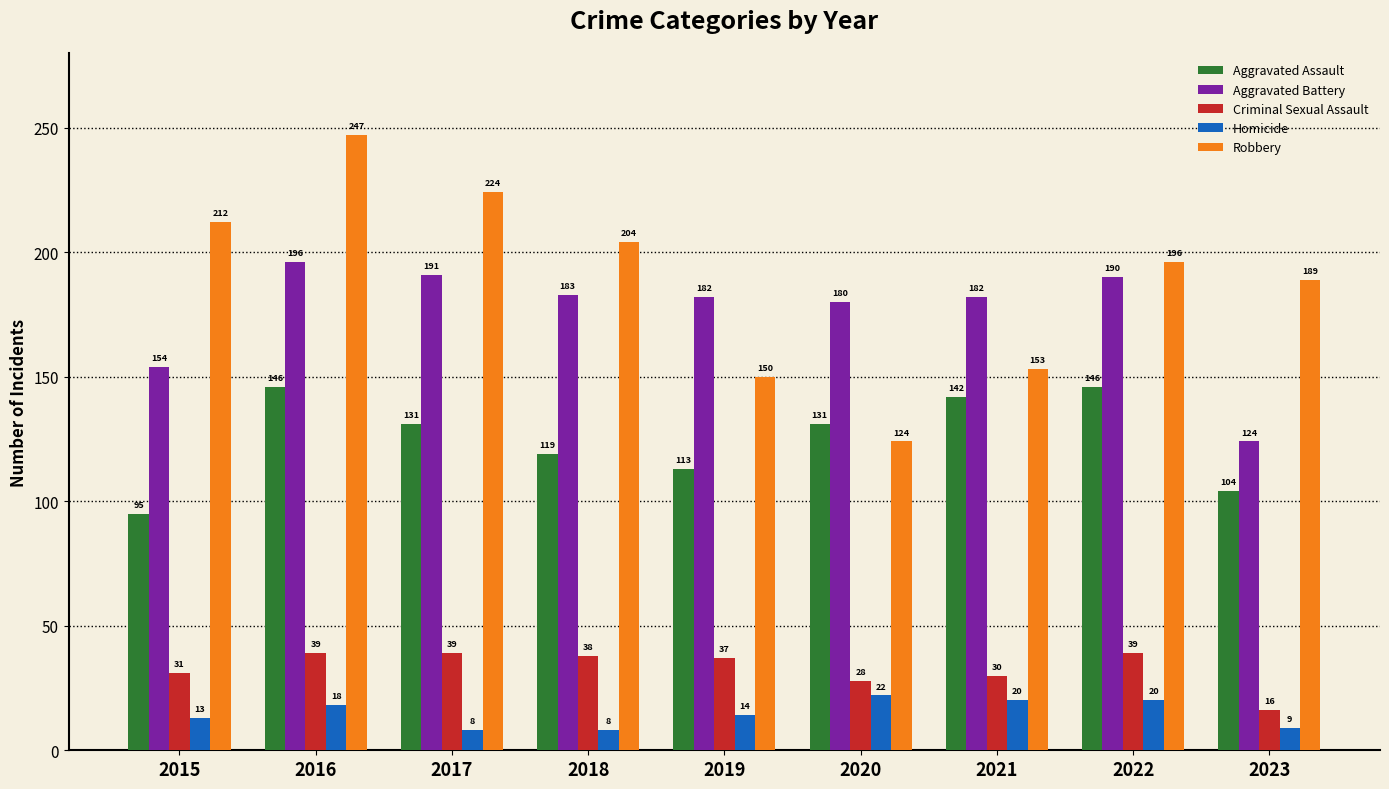

What is the spread (max minus min) of values at 2016?

229